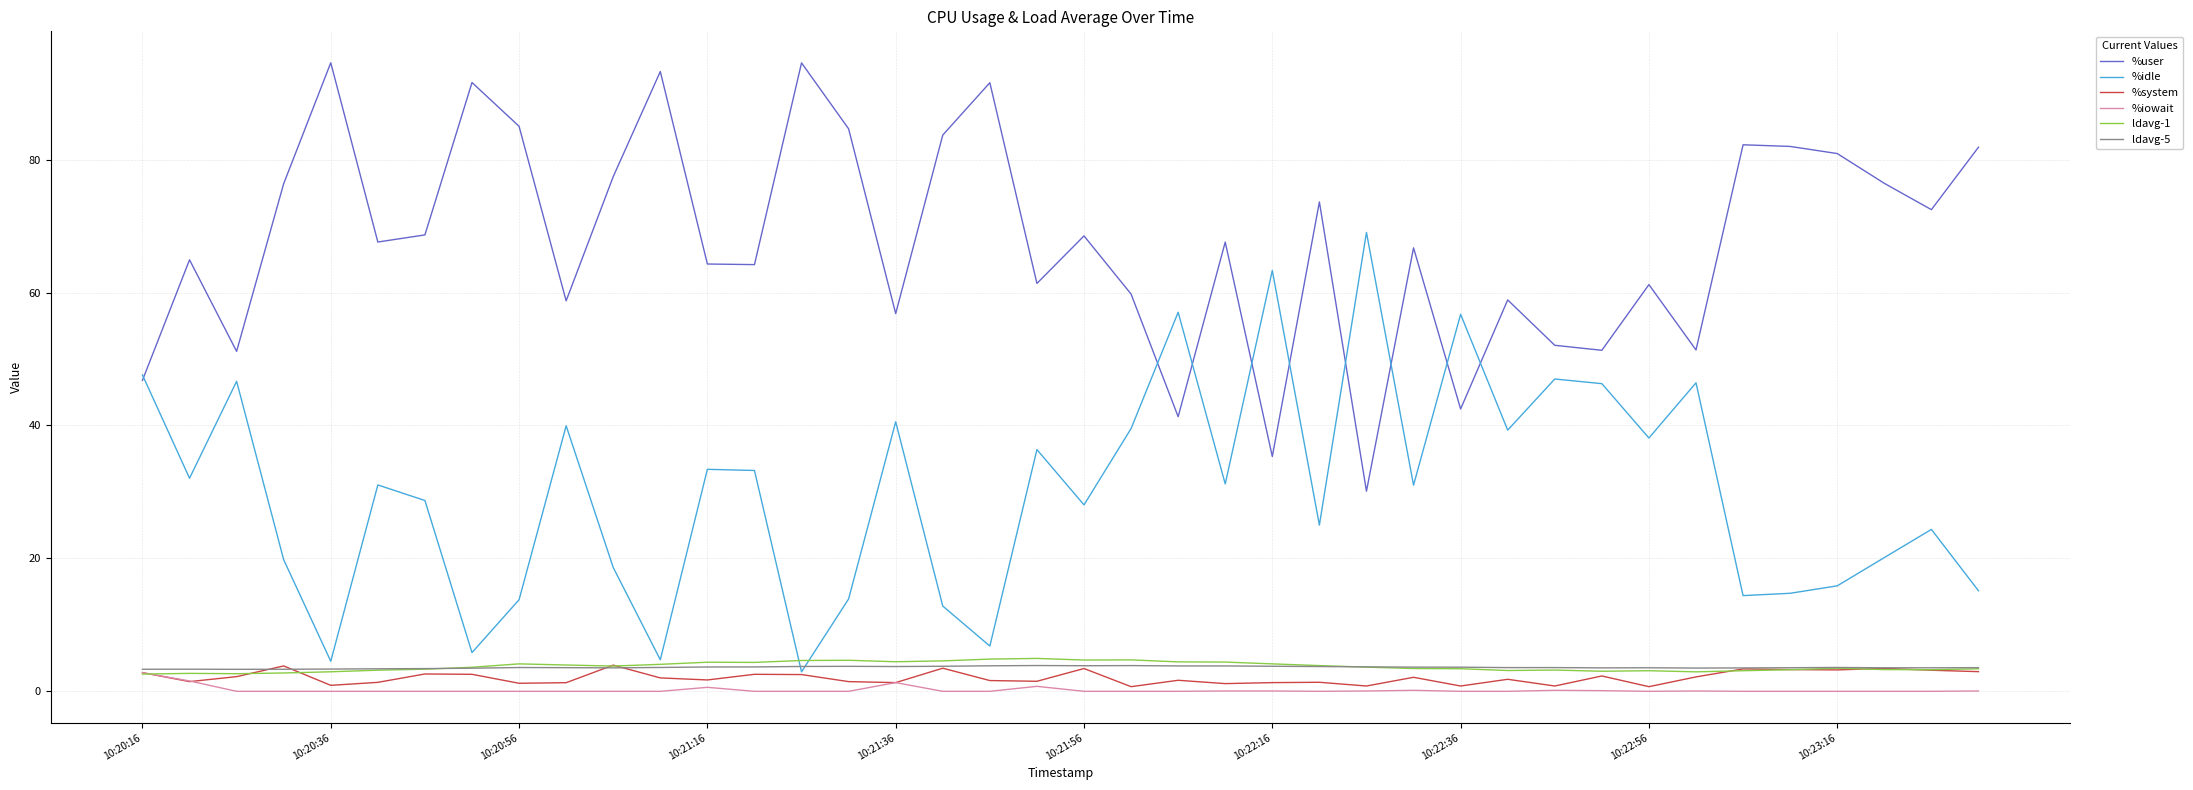

What is the maximum value shown in the chart?

94.6